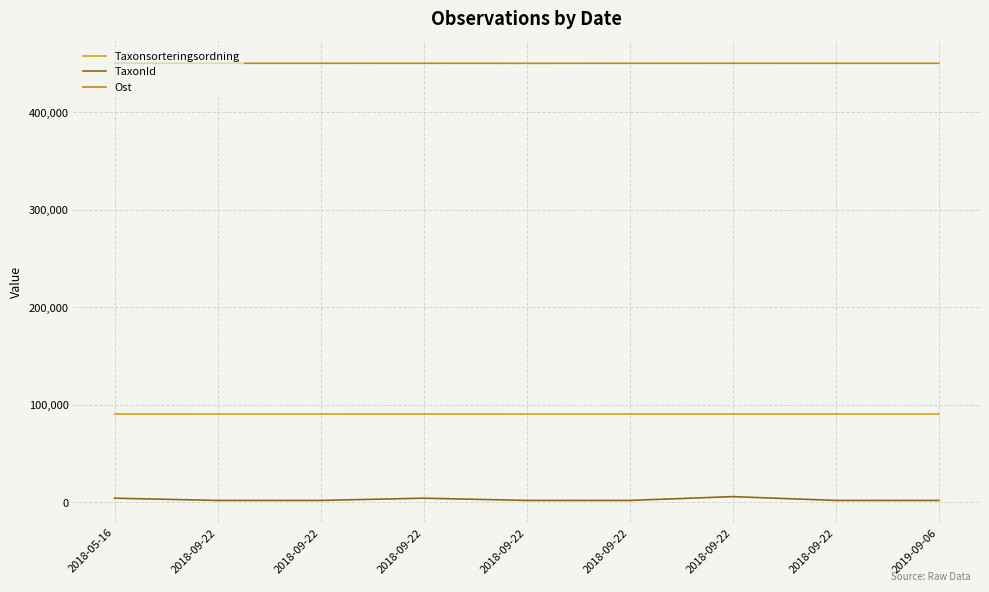

Does the chart display data point markers on the line(s)?

No